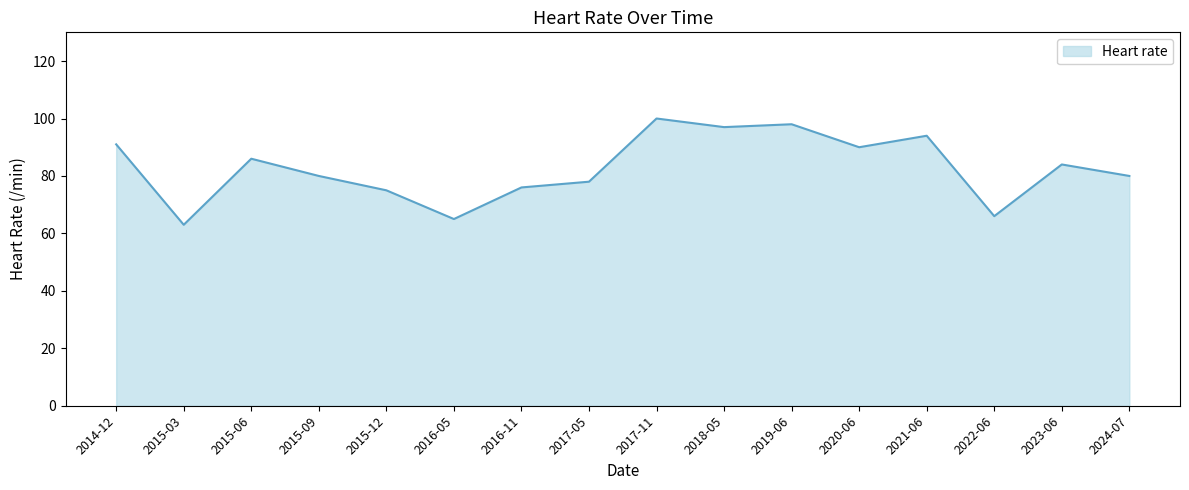

Reading right to left, list all the values displayed in this chart.

80	84	66	94	90	98	97	100	78	76	65	75	80	86	63	91